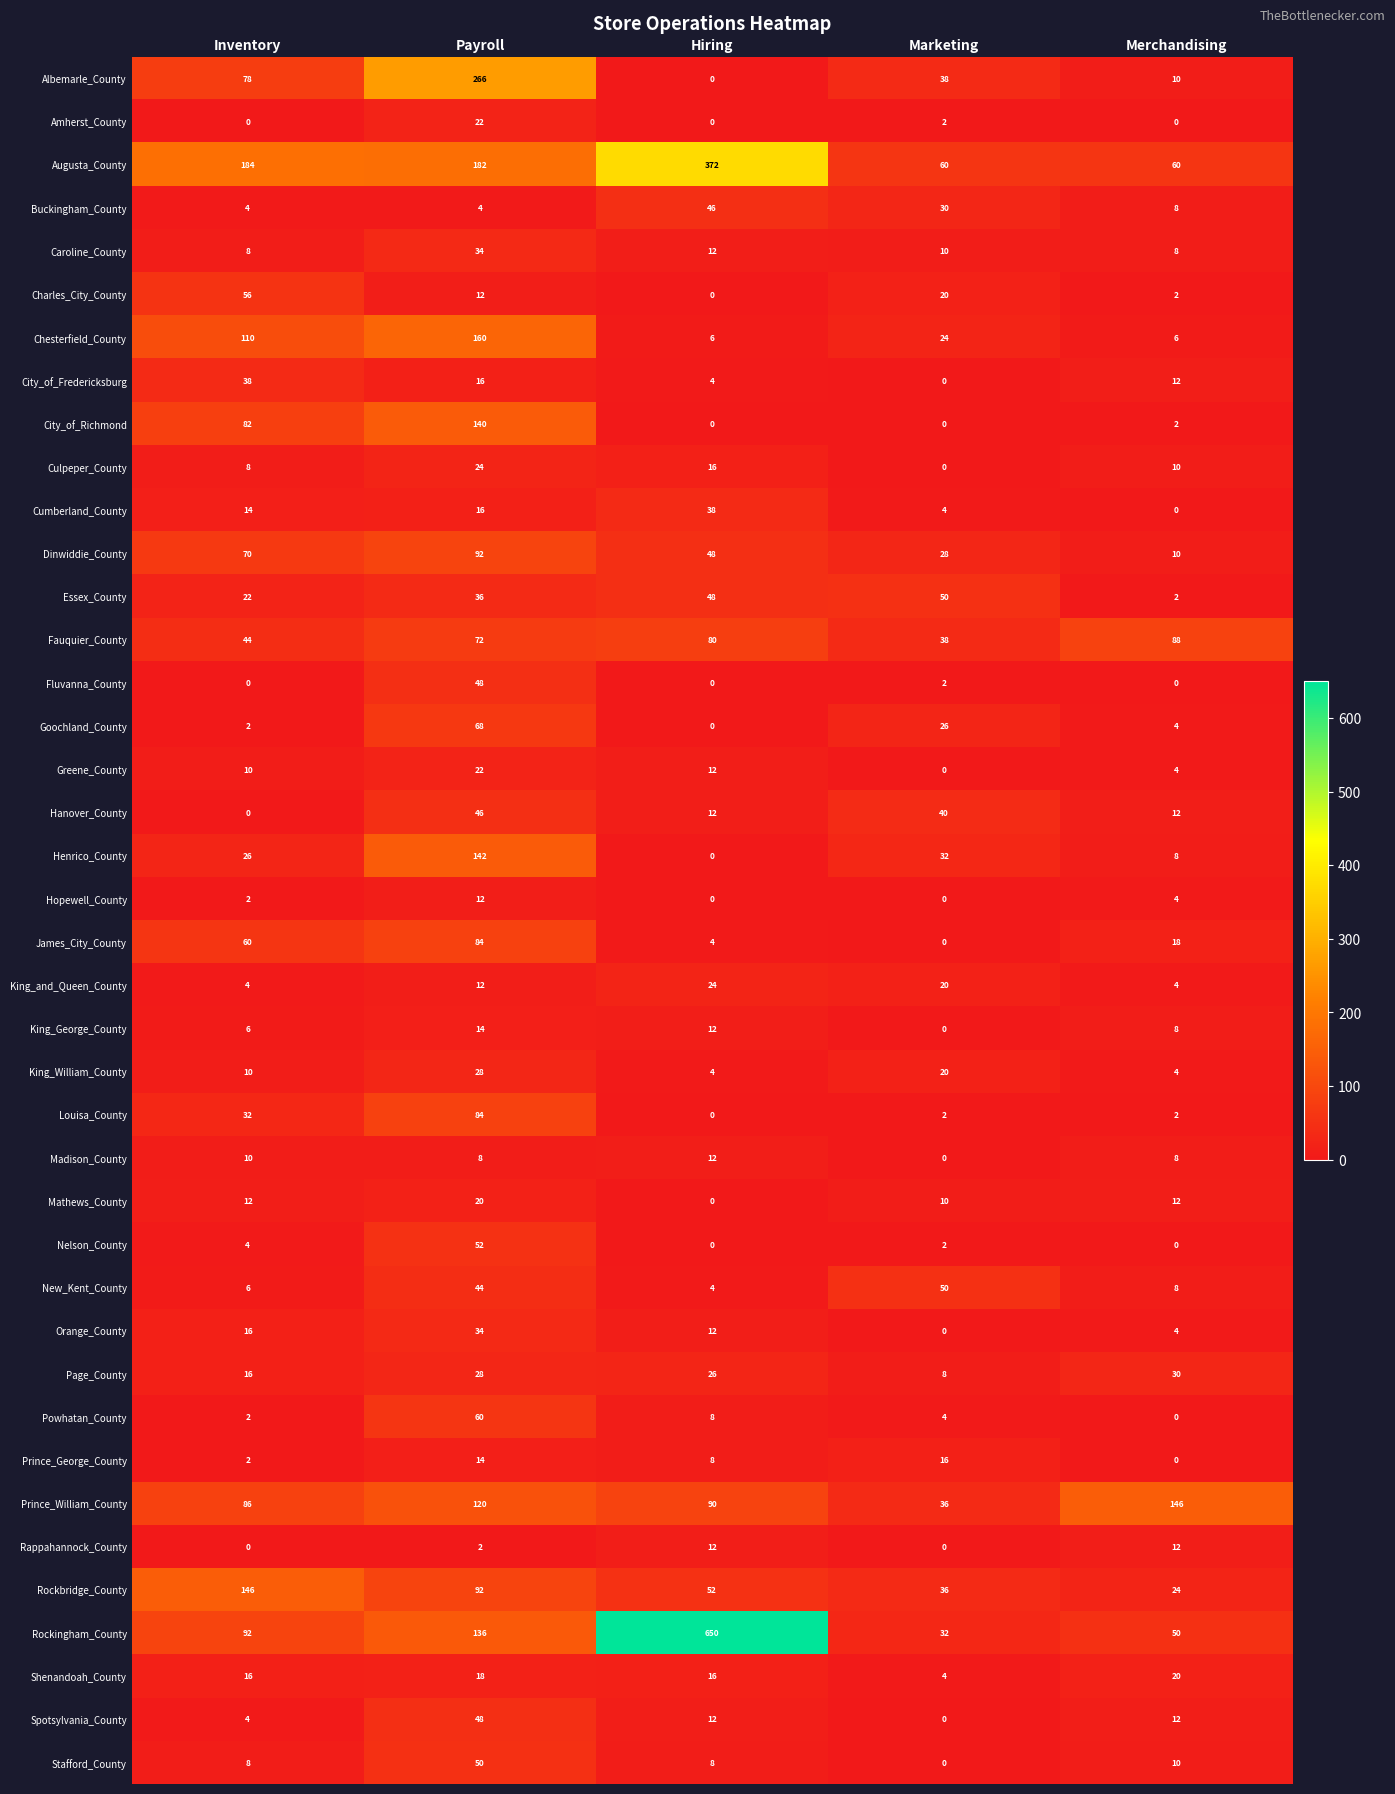

How many series are shown in this chart?

40